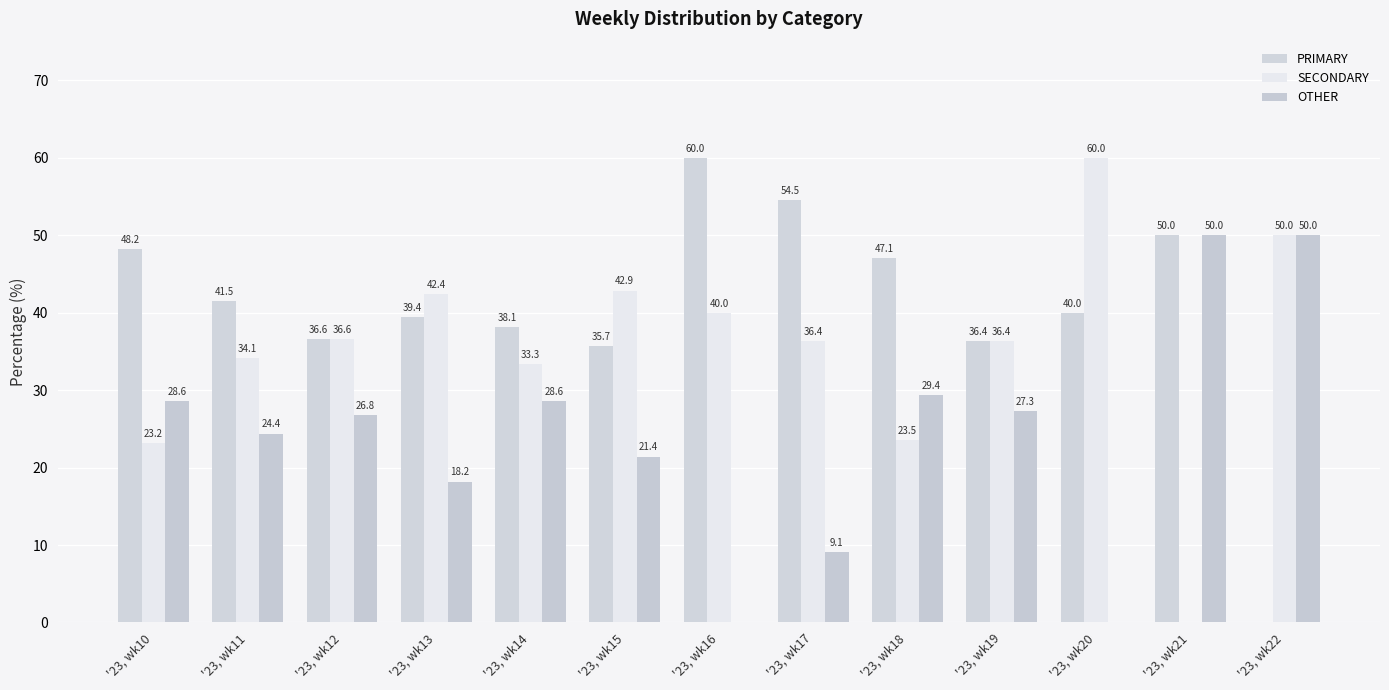

Reading left to right, transcribe all the data shown in this chart.

PRIMARY: 48.2	41.5	36.6	39.4	38.1	35.7	60.0	54.5	47.1	36.4	40.0	50.0	0.0
SECONDARY: 23.2	34.1	36.6	42.4	33.3	42.9	40.0	36.4	23.5	36.4	60.0	0.0	50.0
OTHER: 28.6	24.4	26.8	18.2	28.6	21.4	0.0	9.1	29.4	27.3	0.0	50.0	50.0